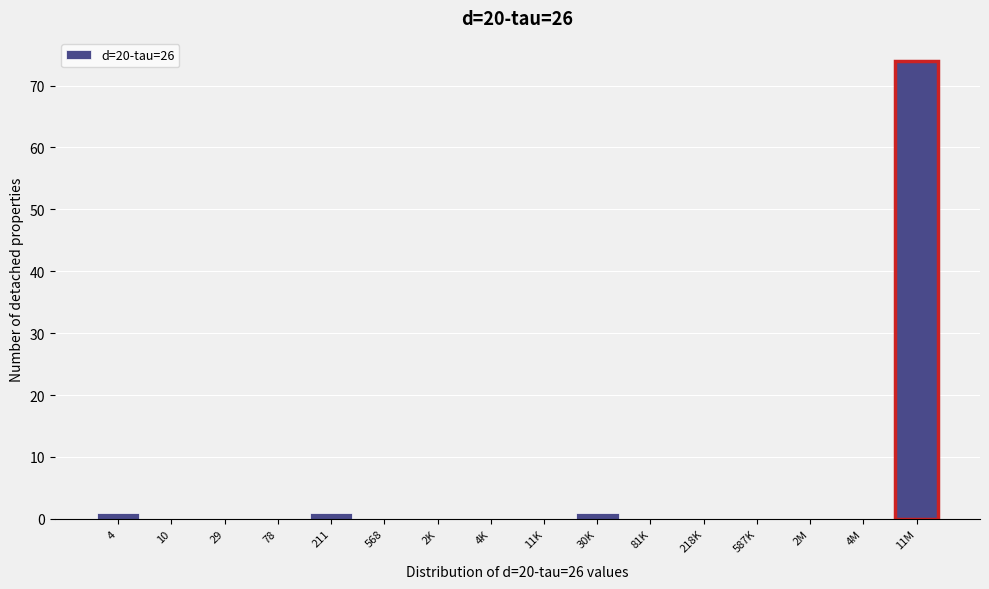

Reading left to right, transcribe all the data shown in this chart.

4=1	10=0	29=0	78=0	211=1	568=0	2K=0	4K=0	11K=0	30K=1	81K=0	218K=0	587K=0	2M=0	4M=0	11M=74